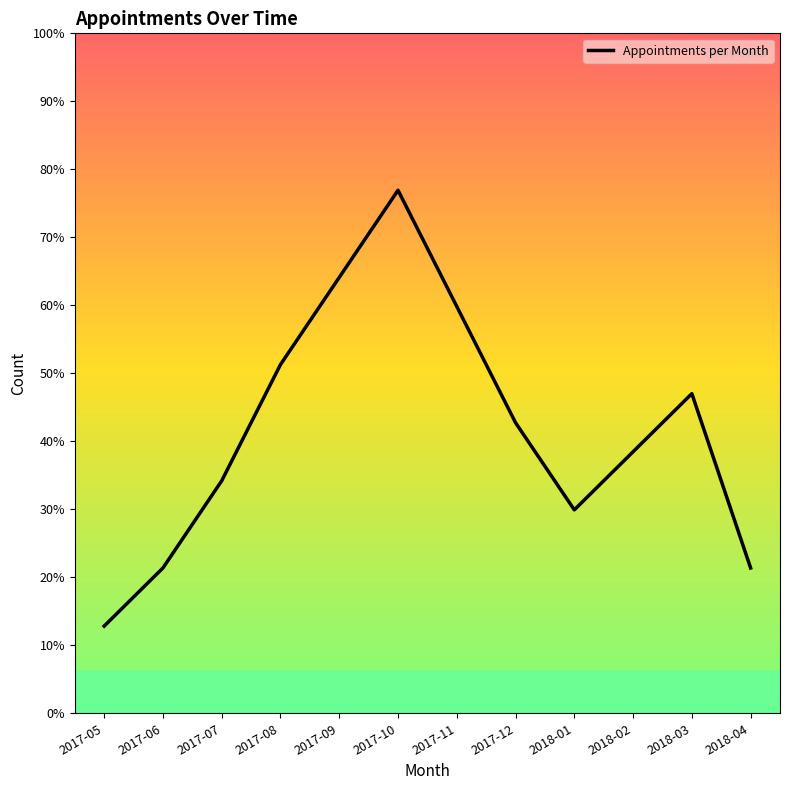

What is the ratio of the value at 2017-09 to the value at 2017-06?

3.0